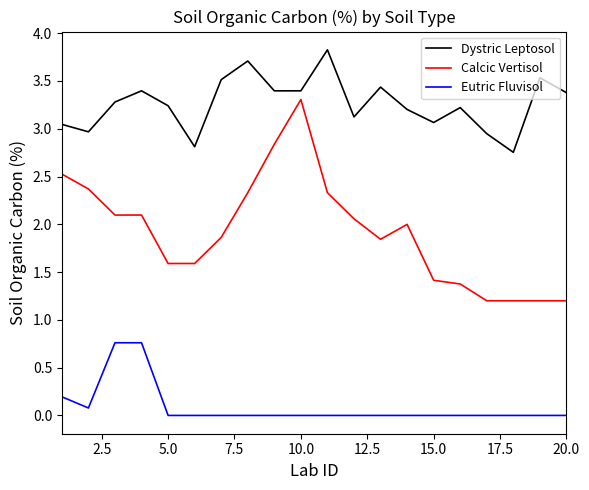

What are all the series names shown in the legend?

Dystric Leptosol, Calcic Vertisol, Eutric Fluvisol